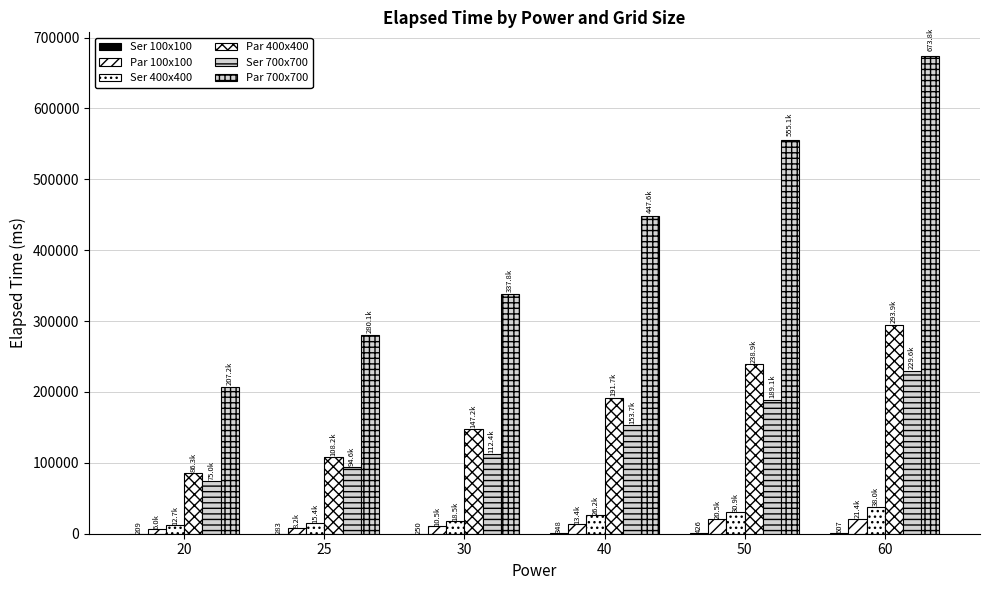

Count the number of categories in the chart.

6